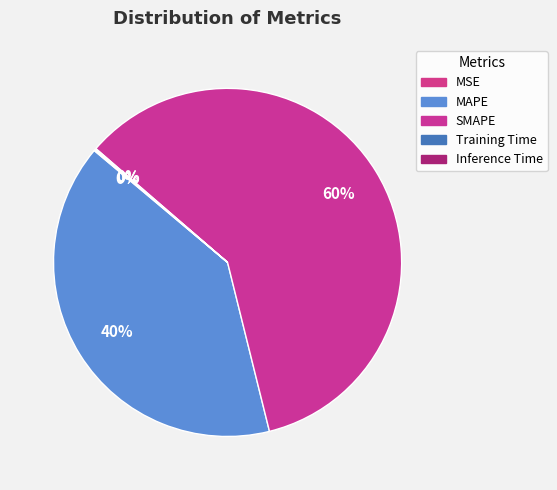

To the nearest percent, what is the combined percentage of Inference Time and SMAPE?

60%